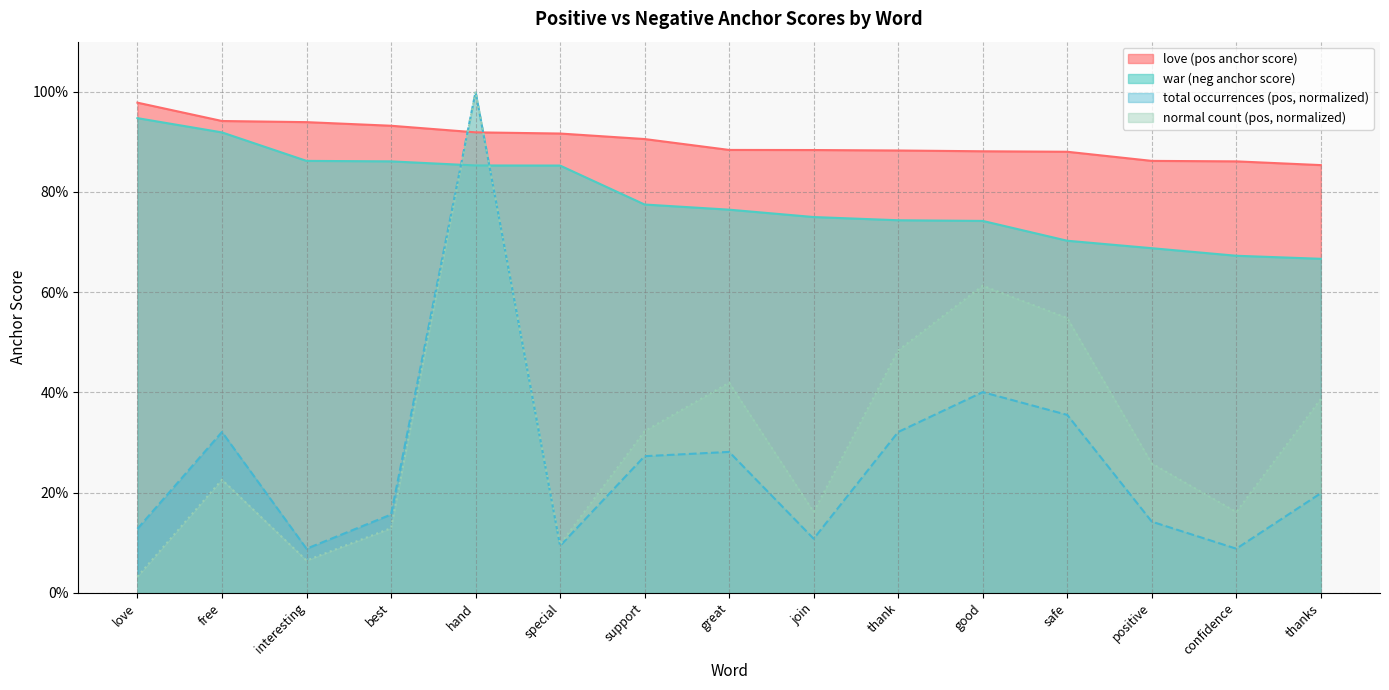

What are all the series names shown in the legend?

love (pos anchor score), war (neg anchor score), total occurrences (pos, normalized), normal count (pos, normalized)